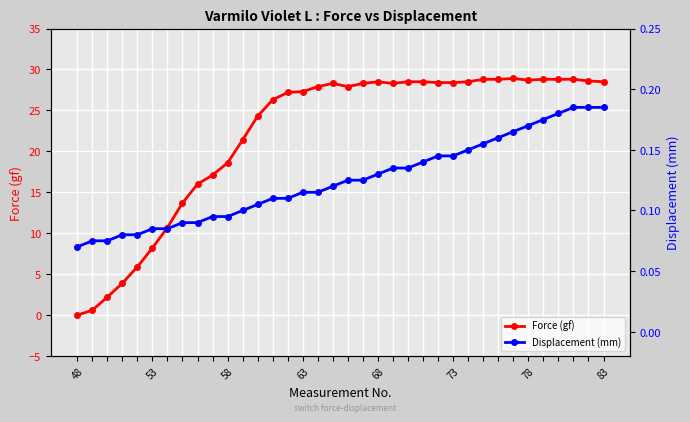

What is the difference between the highest and lowest values at 26?

28.4